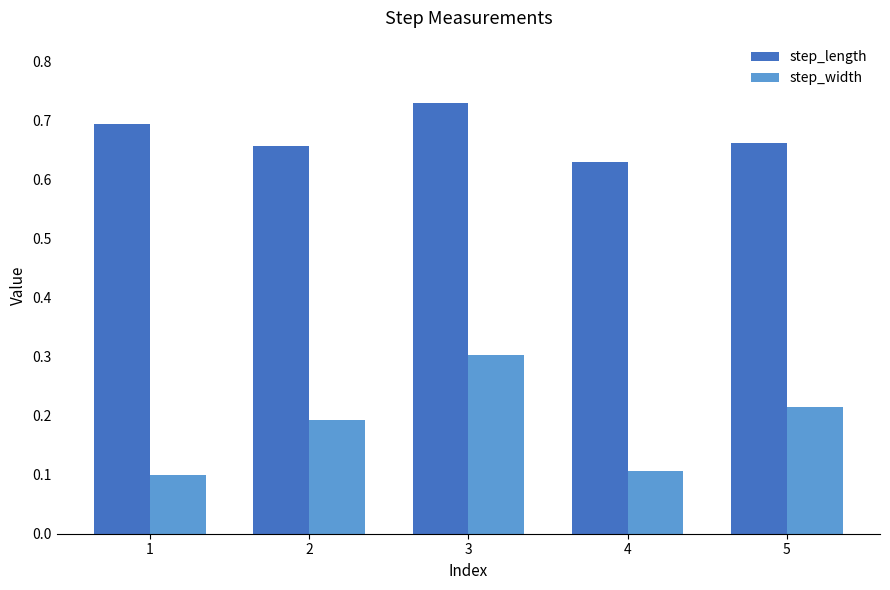

Is the value of step_width at 1 greater than the value of step_length at 2?

No